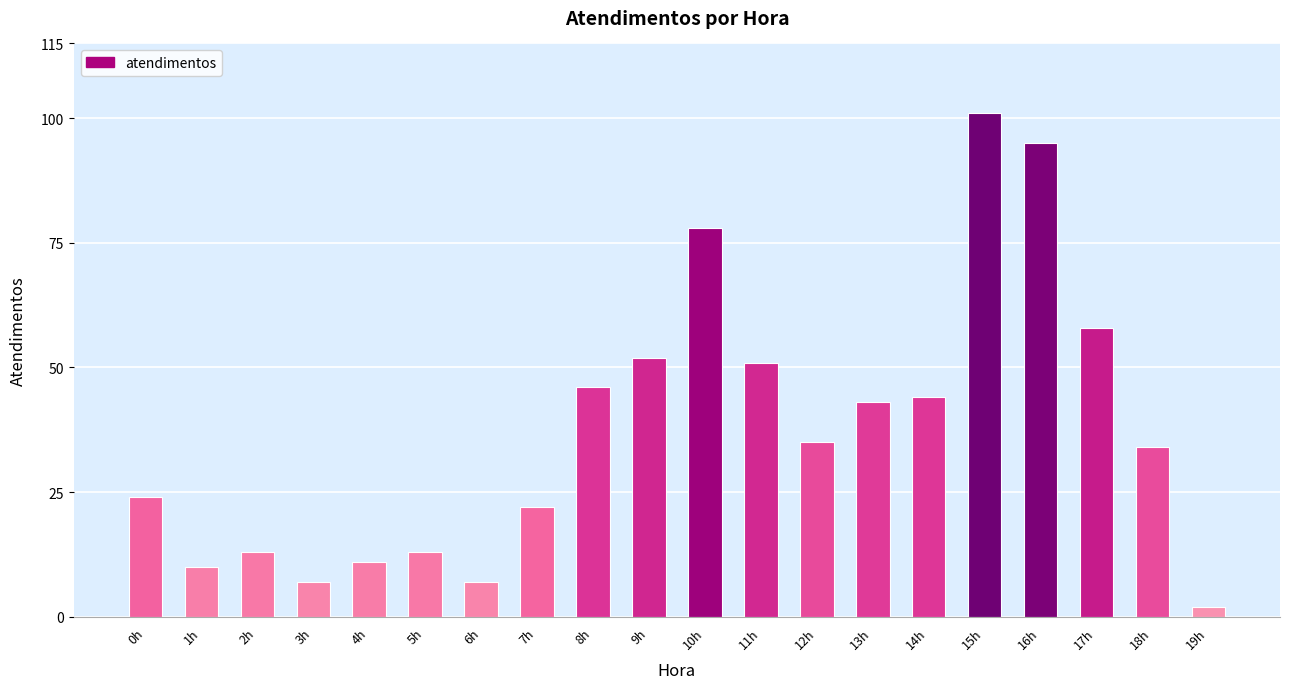

What is the sum of all values?

746